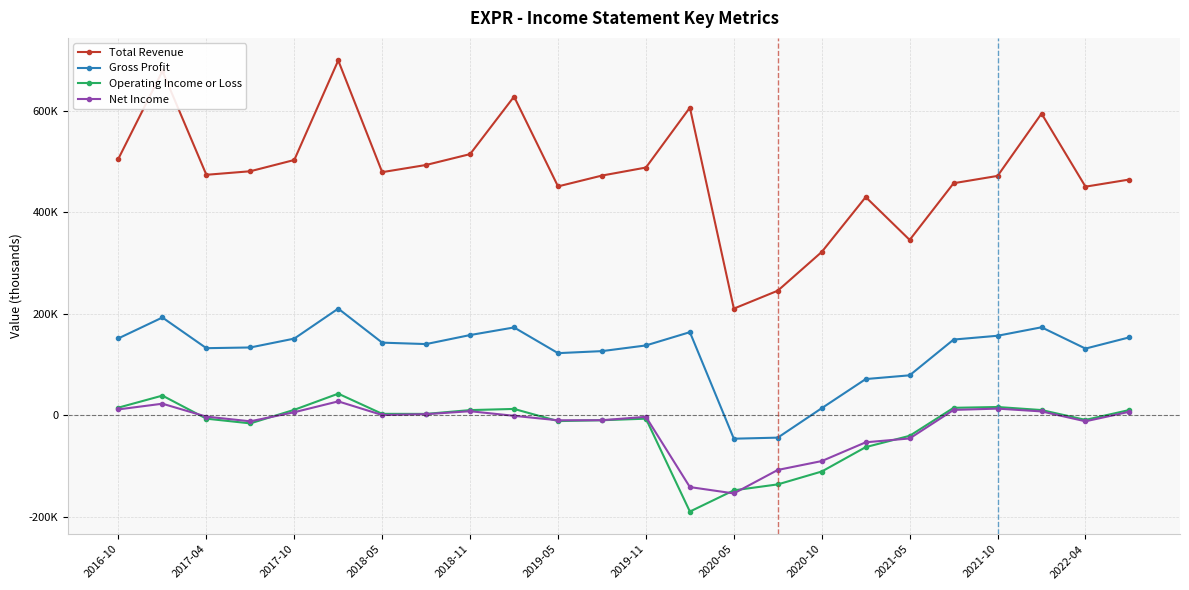

What are all the series names shown in the legend?

Total Revenue, Gross Profit, Operating Income or Loss, Net Income